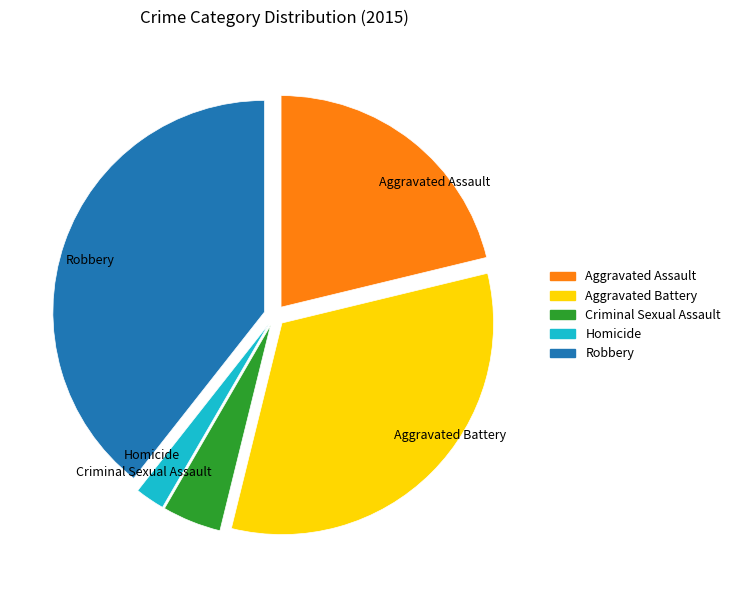

Is it true that Aggravated Battery is 18% of the pie?

False